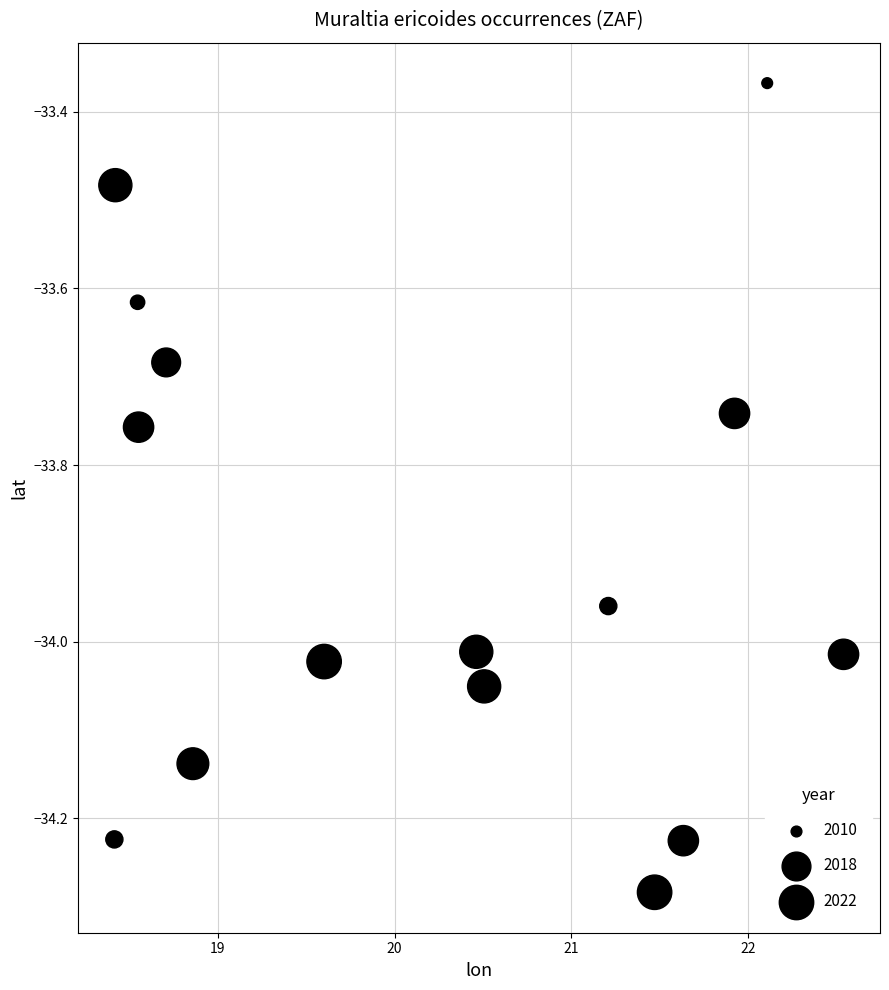

What is the range of Y values (max minus min)?

0.9